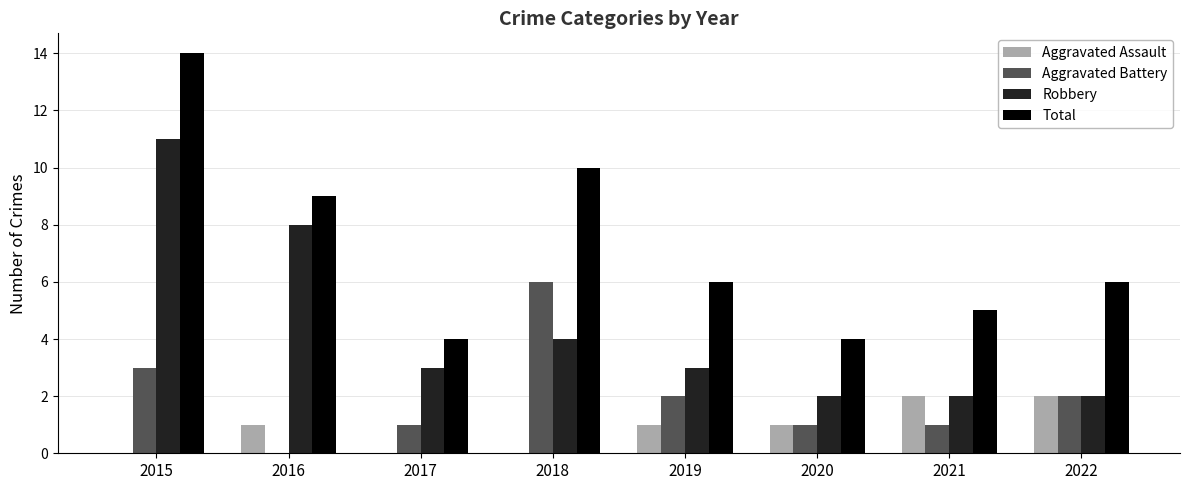

How many groups of bars are there?

8